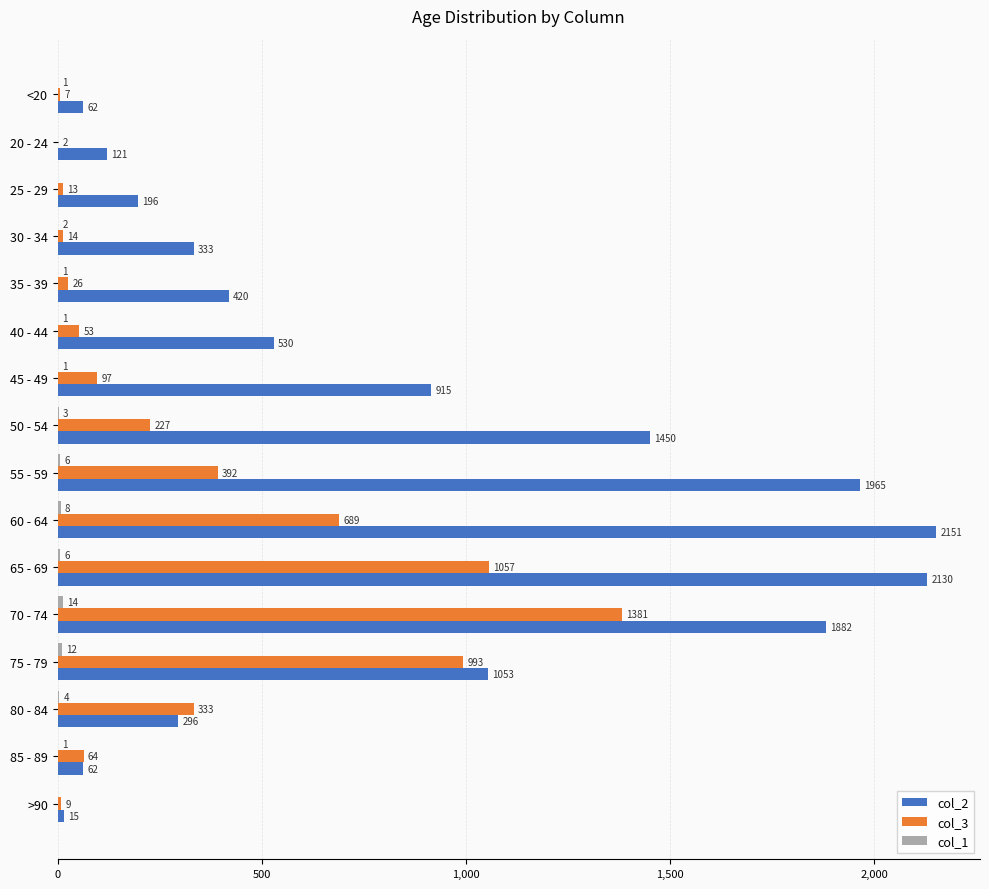

Between 40 - 44 and 80 - 84, which series saw the biggest shift?

col_3